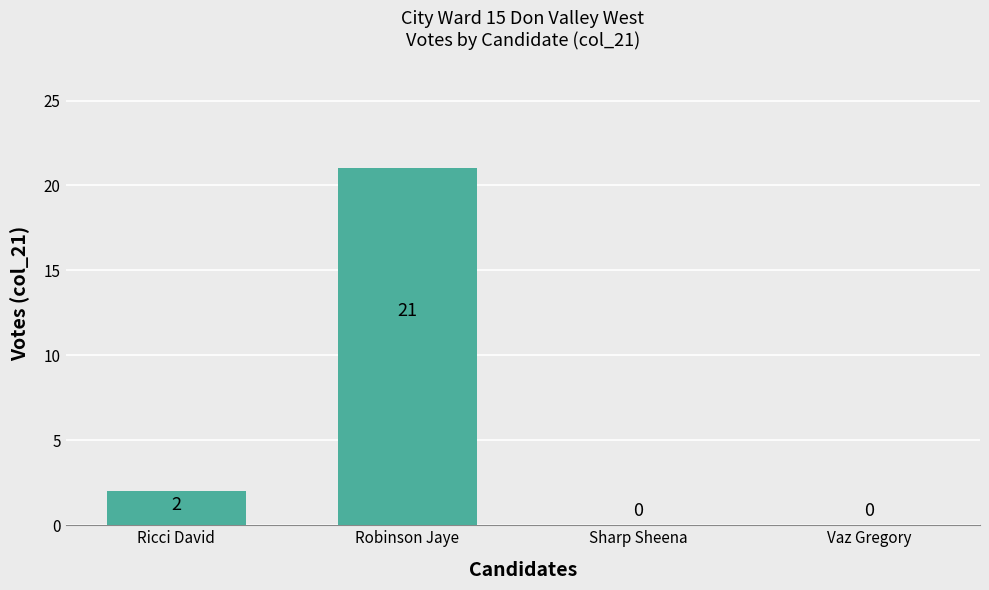

What is the change in value from Ricci David to Sharp Sheena?

-2